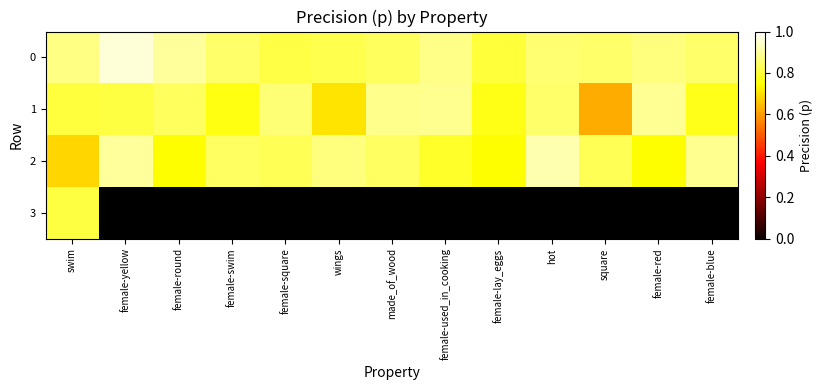

Which series has the largest range (max minus min)?

1